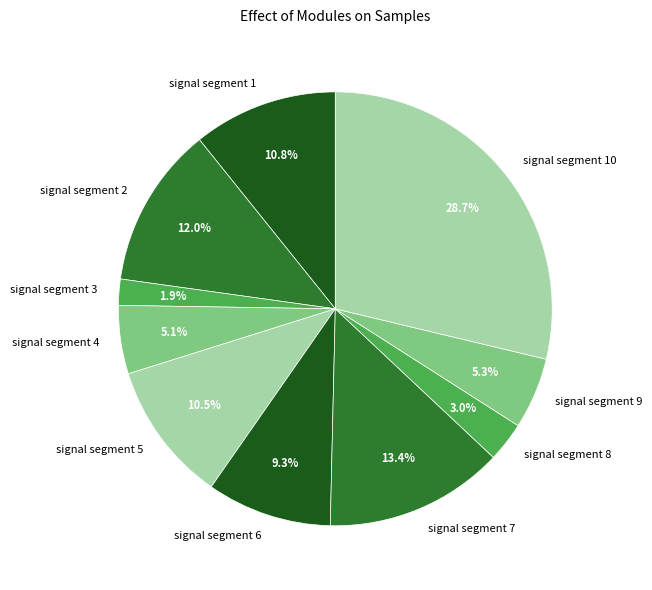

Do signal segment 4 and signal segment 1 together represent more than half of the pie?

No